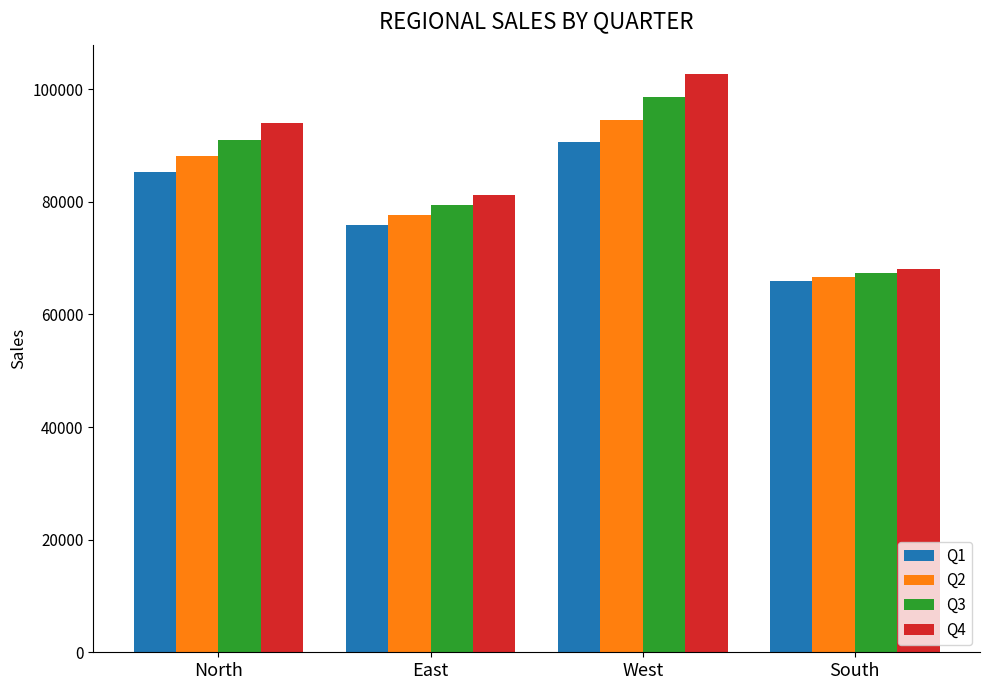

How many values in the Q3 series exceed 91014?

2